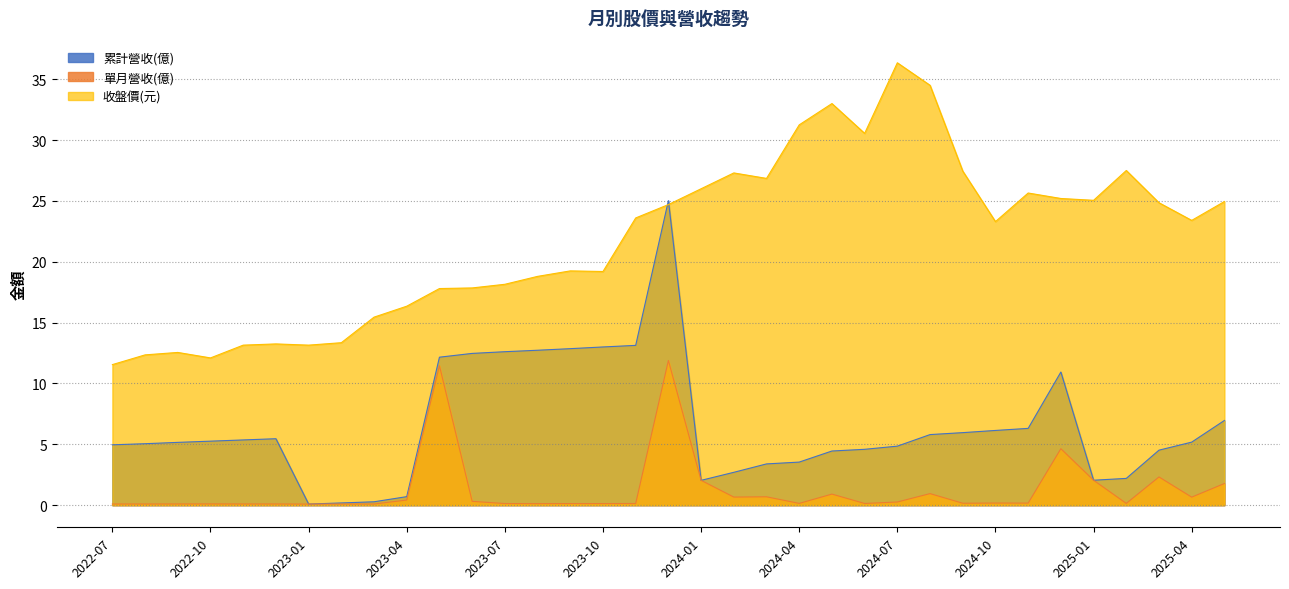

Which series has the widest spread of values?

累計營收(億)